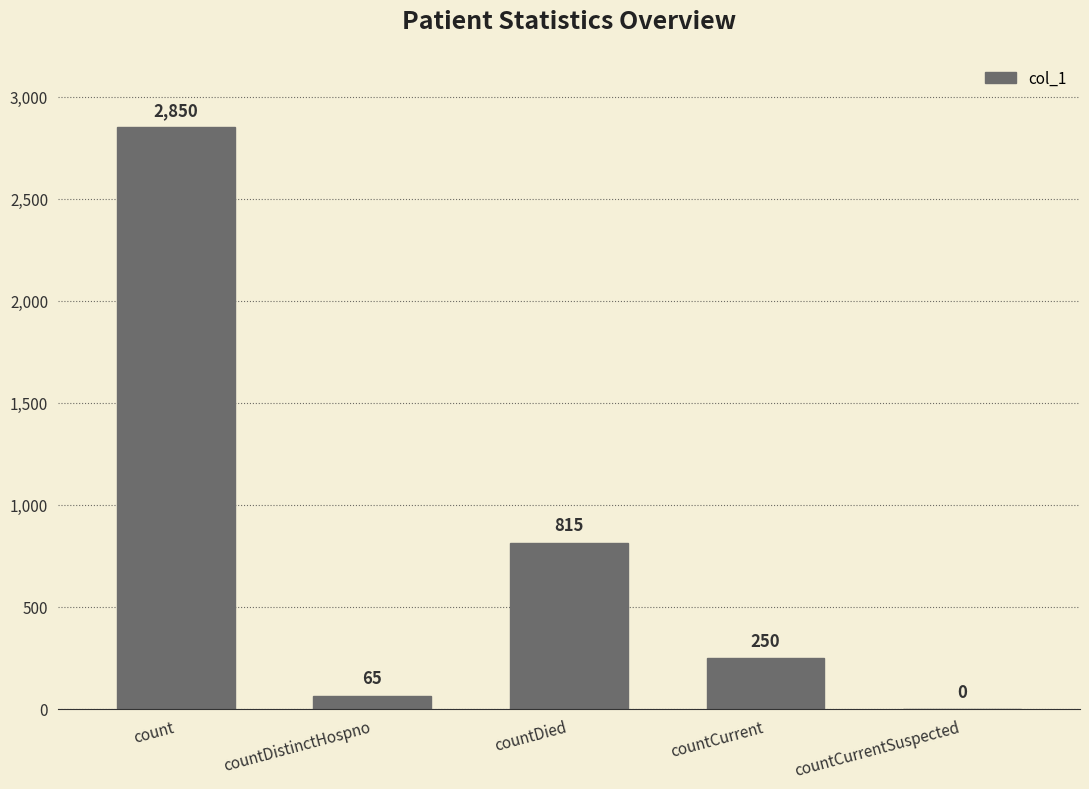

At which category does the chart reach its peak across all series?

count